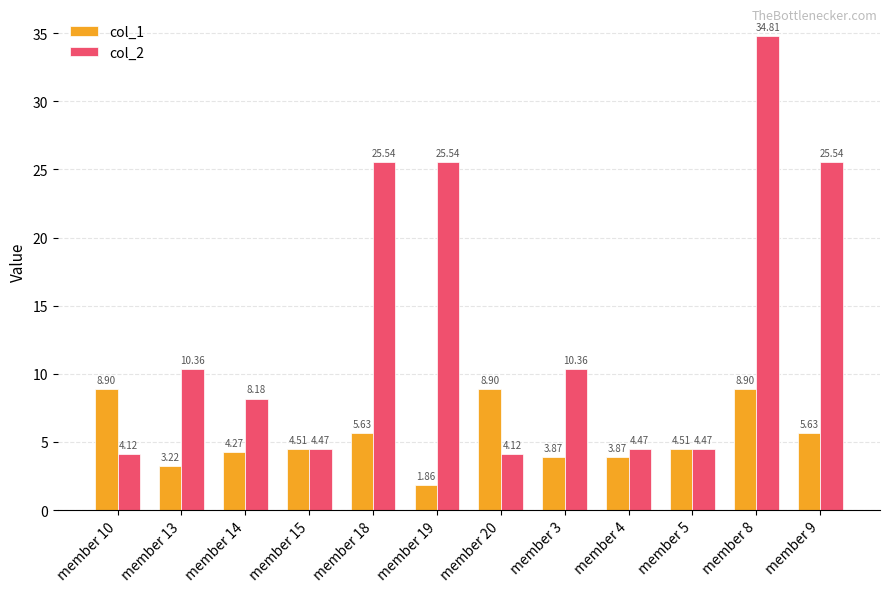

Which series has the widest spread of values?

col_2